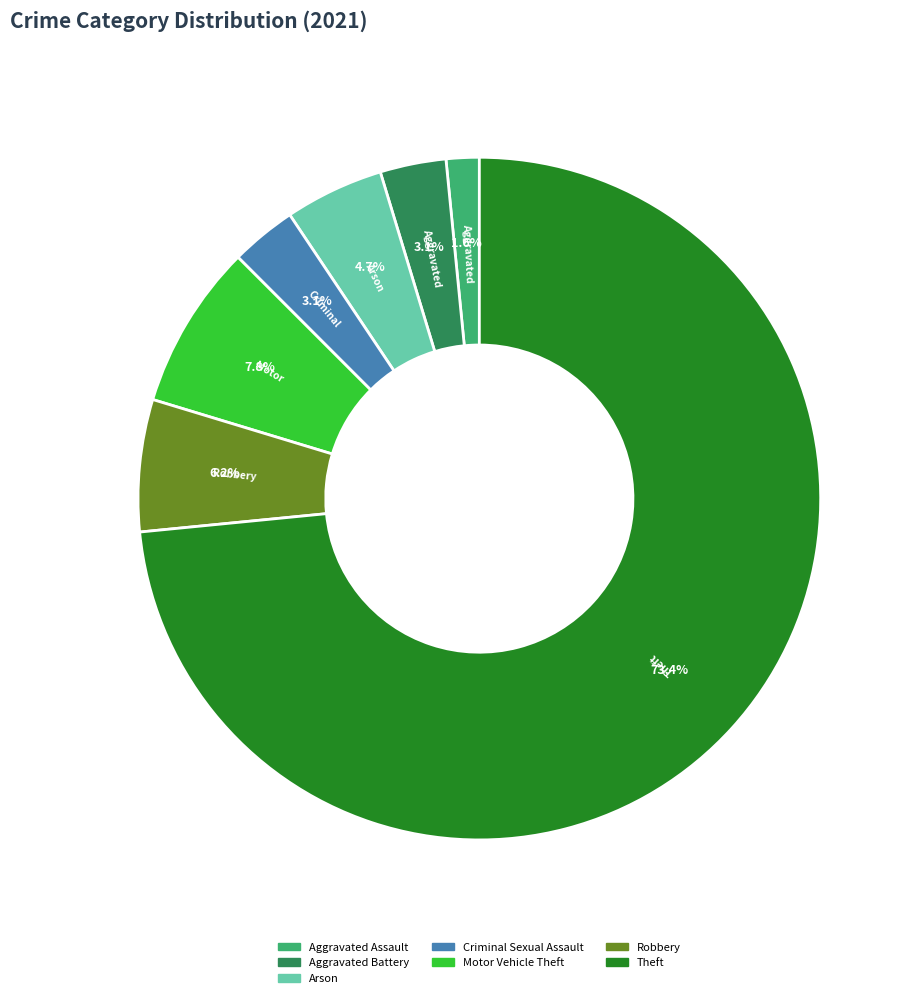

Combined, do Motor Vehicle Theft and Aggravated Battery account for over 50%?

No